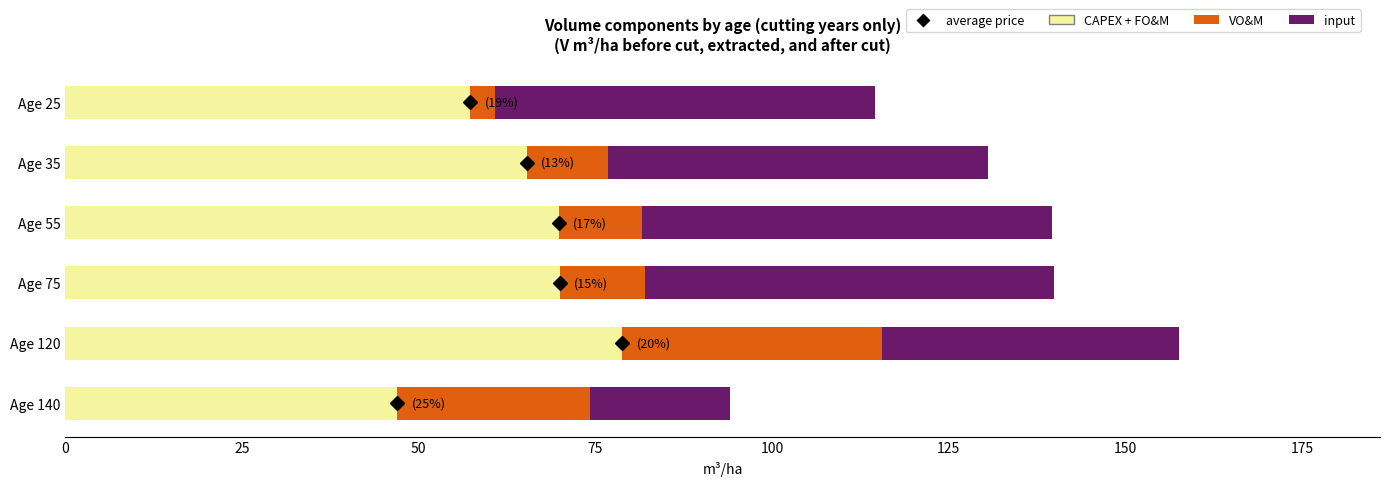

What is the total value across all series at Age 75?

139.9